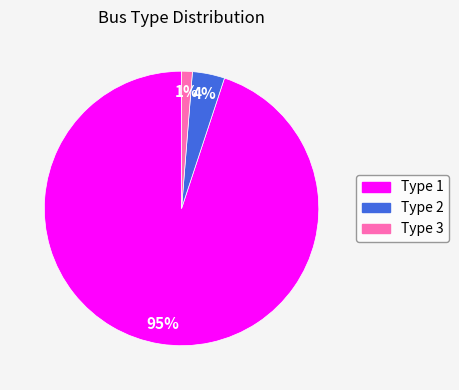

True or false: Type 2 accounts for 17% of the total.

False